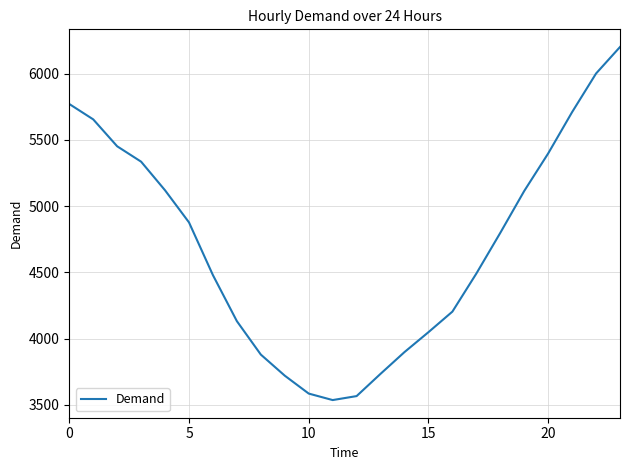

What is the smallest value displayed?

3537